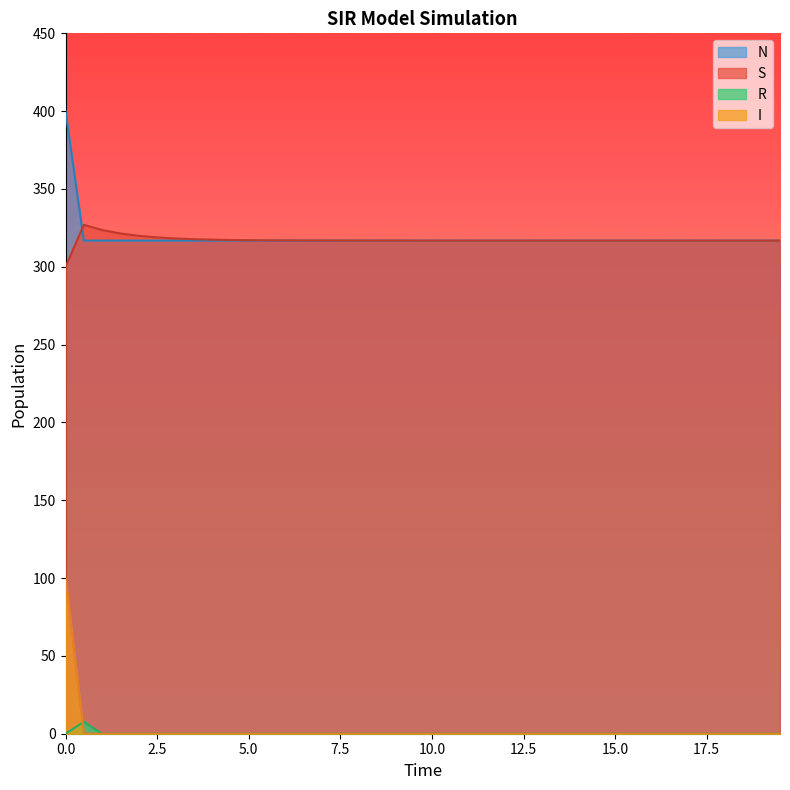

What is the maximum value shown in the chart?

400.0